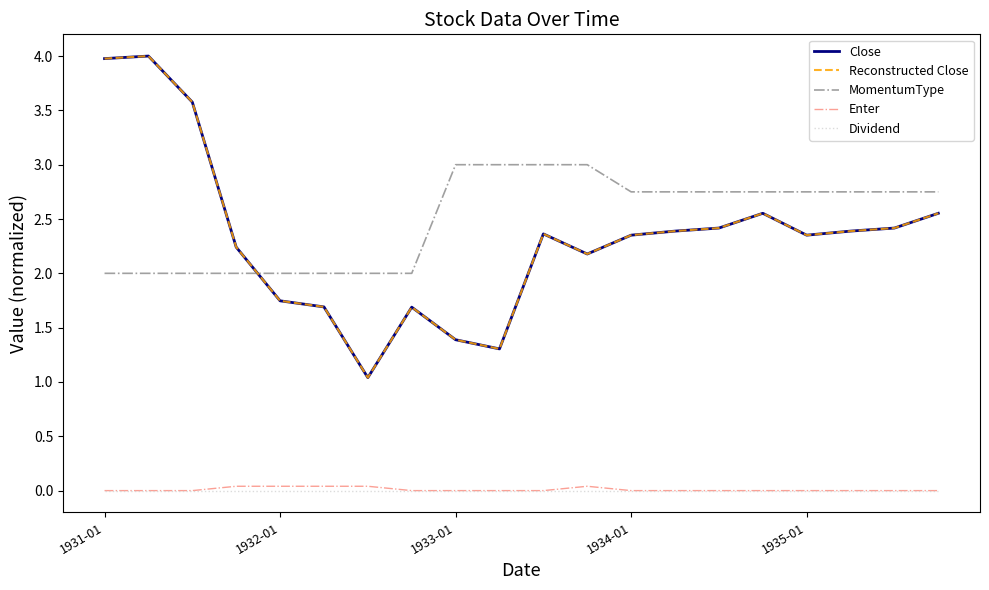

Does the chart display data point markers on the line(s)?

No